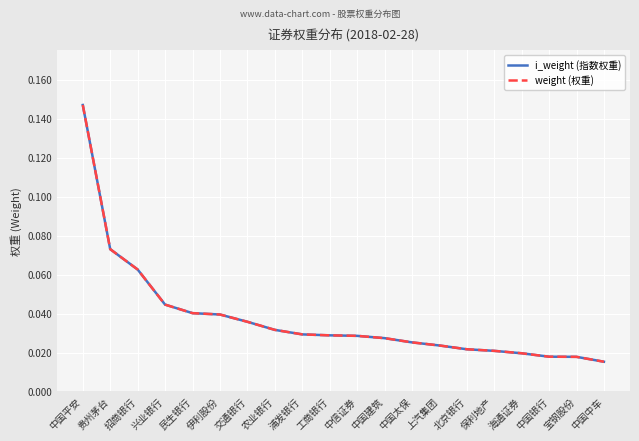

Which has a higher value, 中国建筑 or 上汽集团?

中国建筑